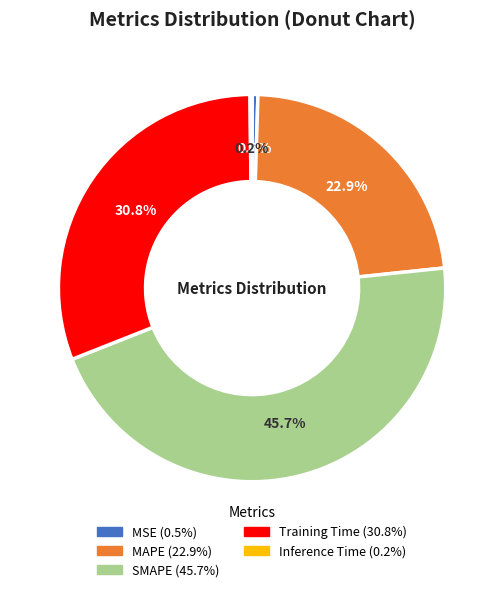

How much of the chart is everything except SMAPE?

54.3%